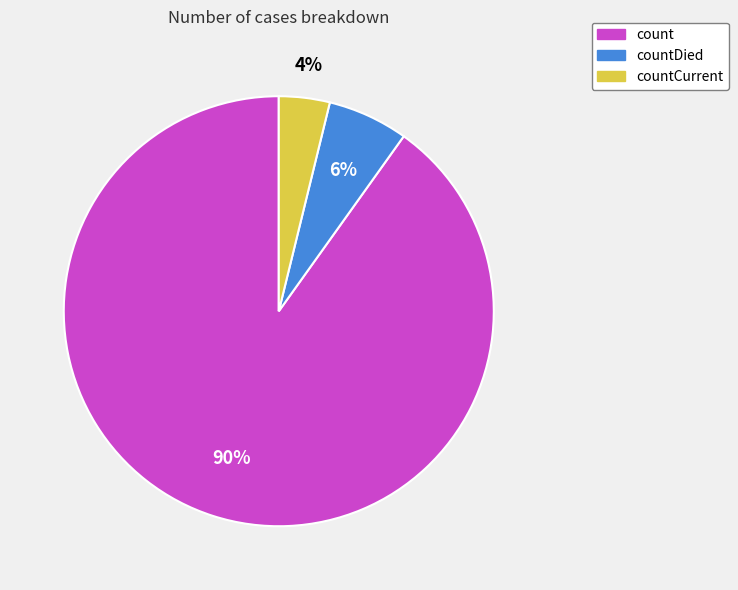

To the nearest percent, what is the average slice percentage?

33%